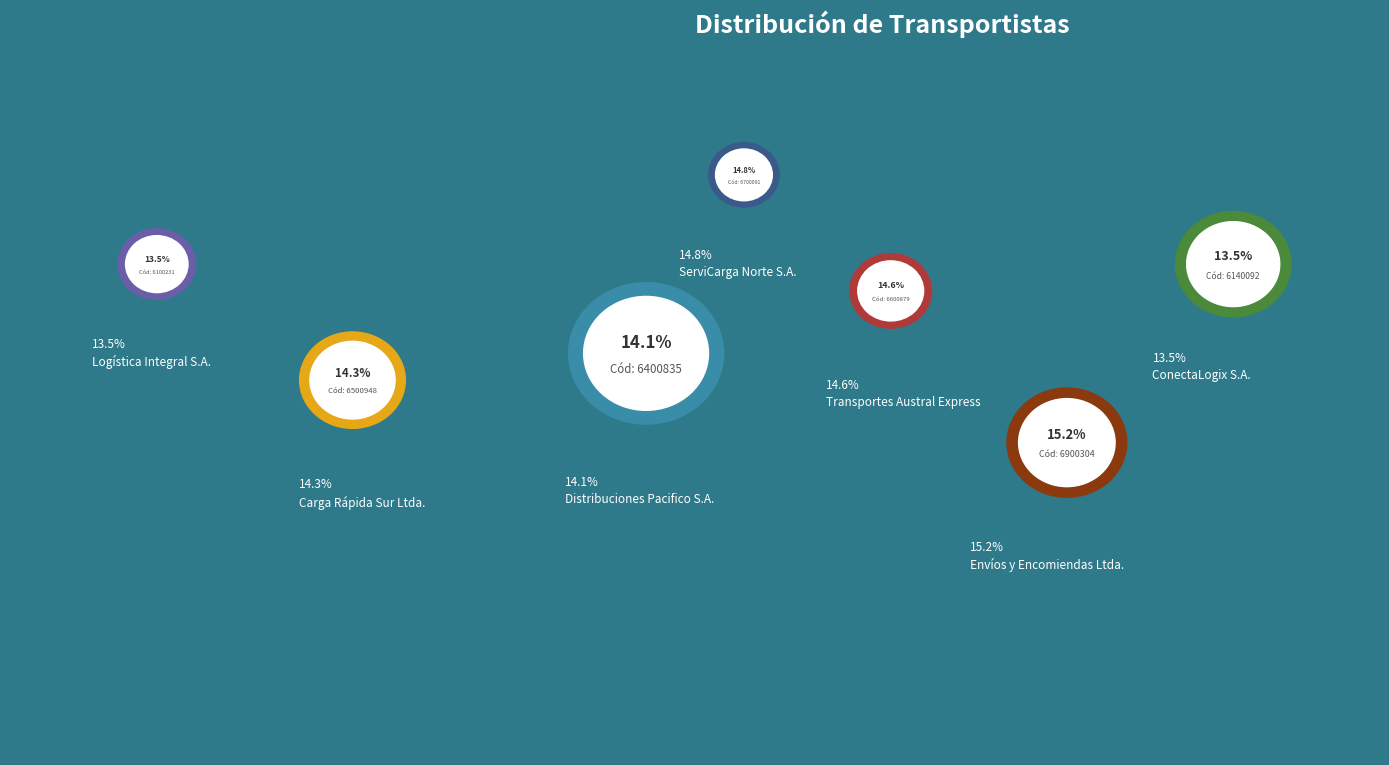

Between Logística Integral S.A. and Carga Rápida Sur Ltda., which is larger?

Carga Rápida Sur Ltda.